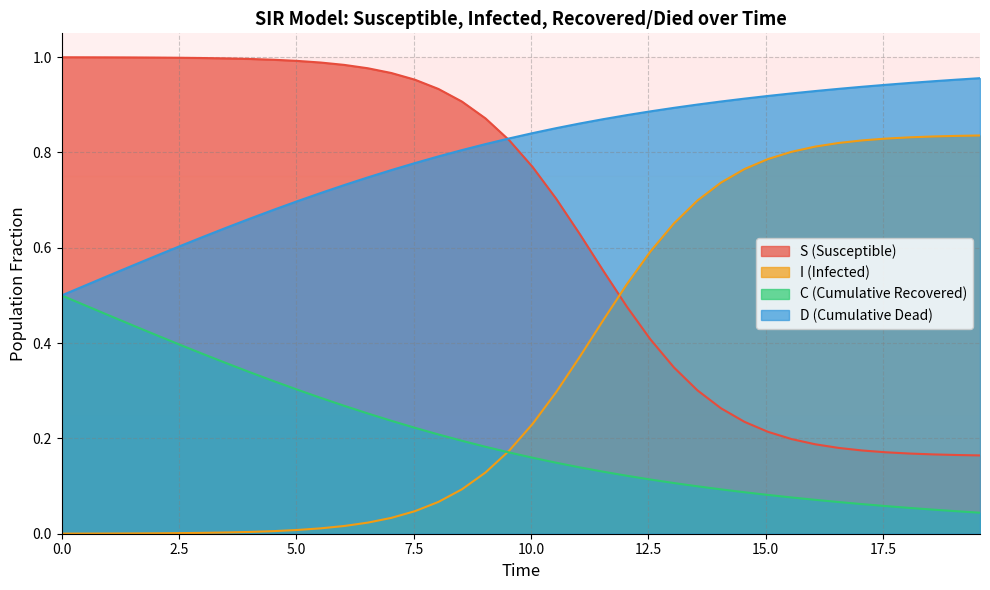

How many times do I (Infected) and S (Susceptible) cross each other?

1